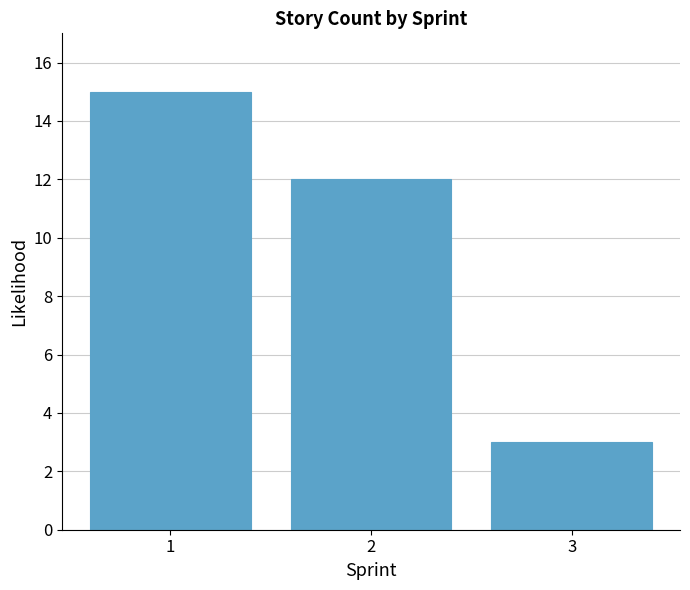

Reading right to left, transcribe all the data shown in this chart.

3	12	15